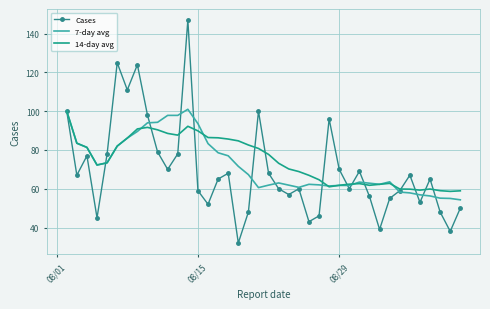

How many series are shown in this chart?

3